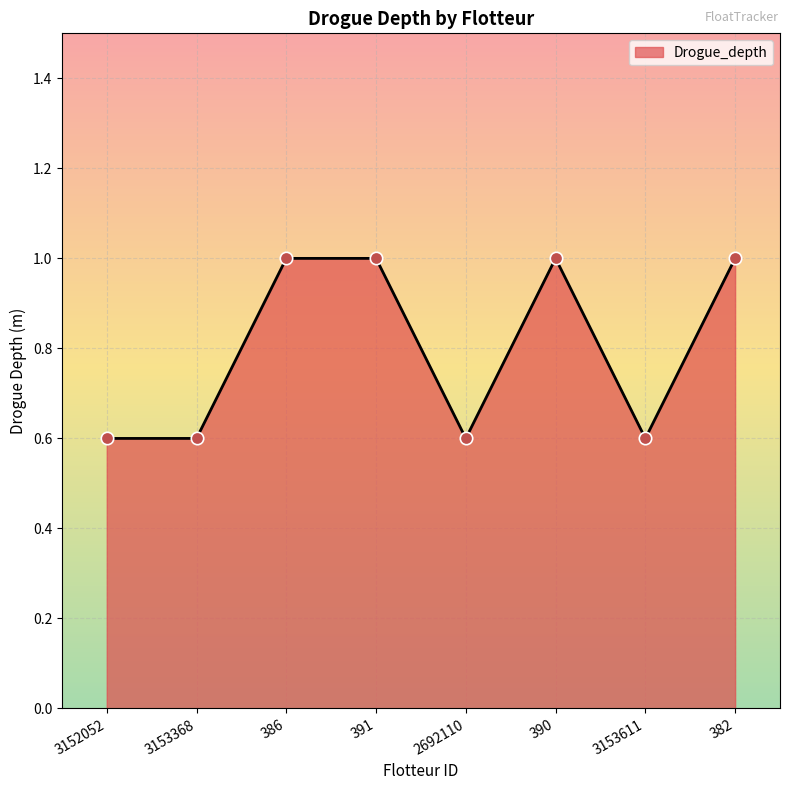

Approximately how many times larger is the value at 2692110 compared to 382?

0.6